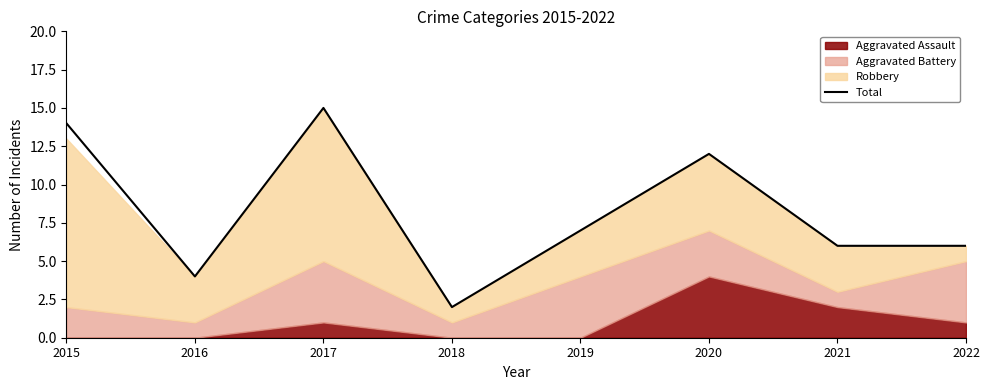

How many values are below 7?

4